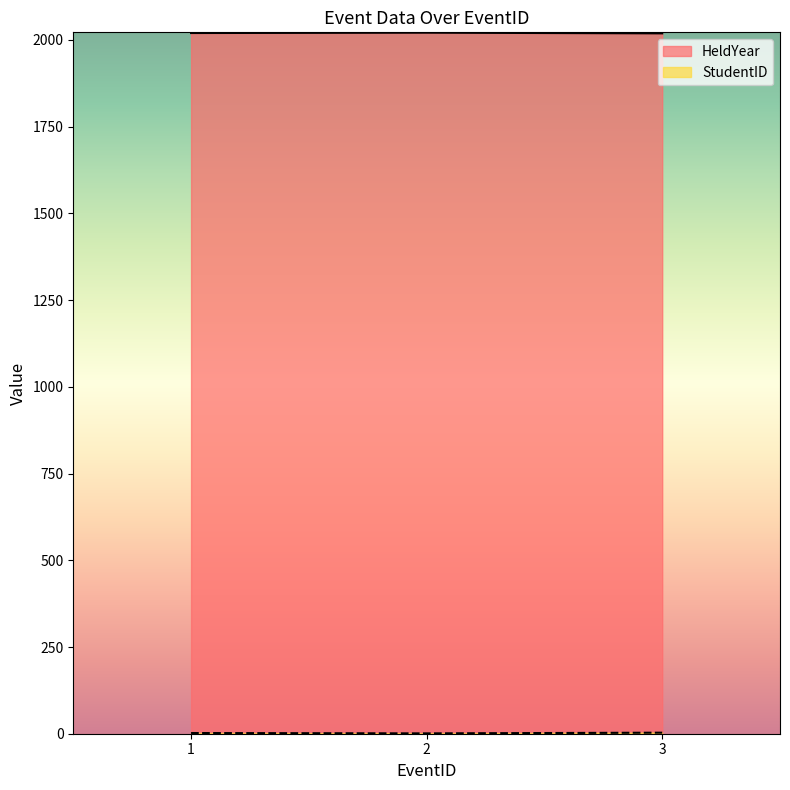

What is the lowest value of the HeldYear series?

2019